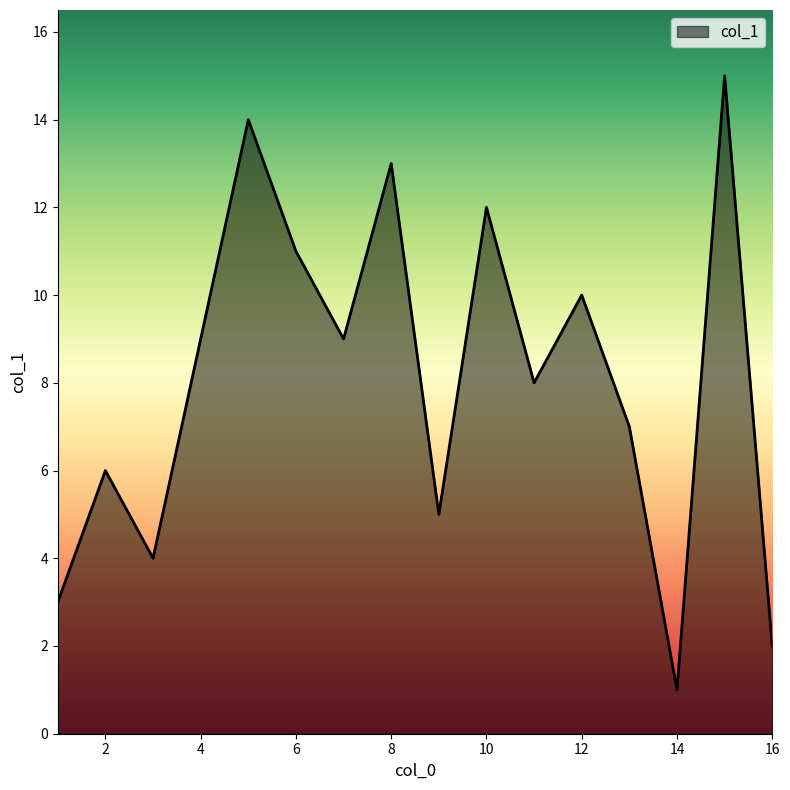

What is the greatest value displayed?

15